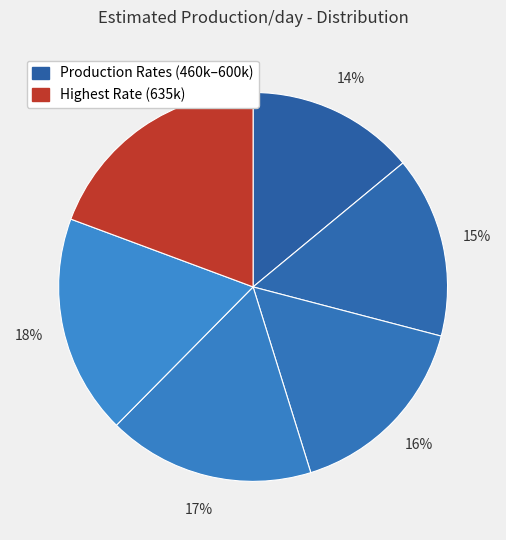

How many slices are in this pie chart?

6